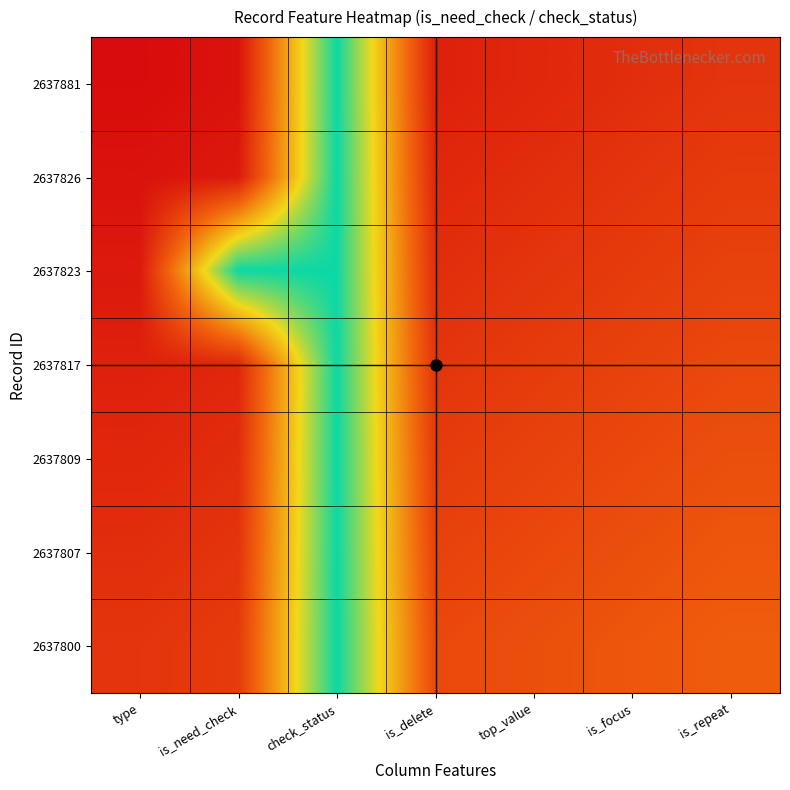

Count the number of data series in this chart.

7